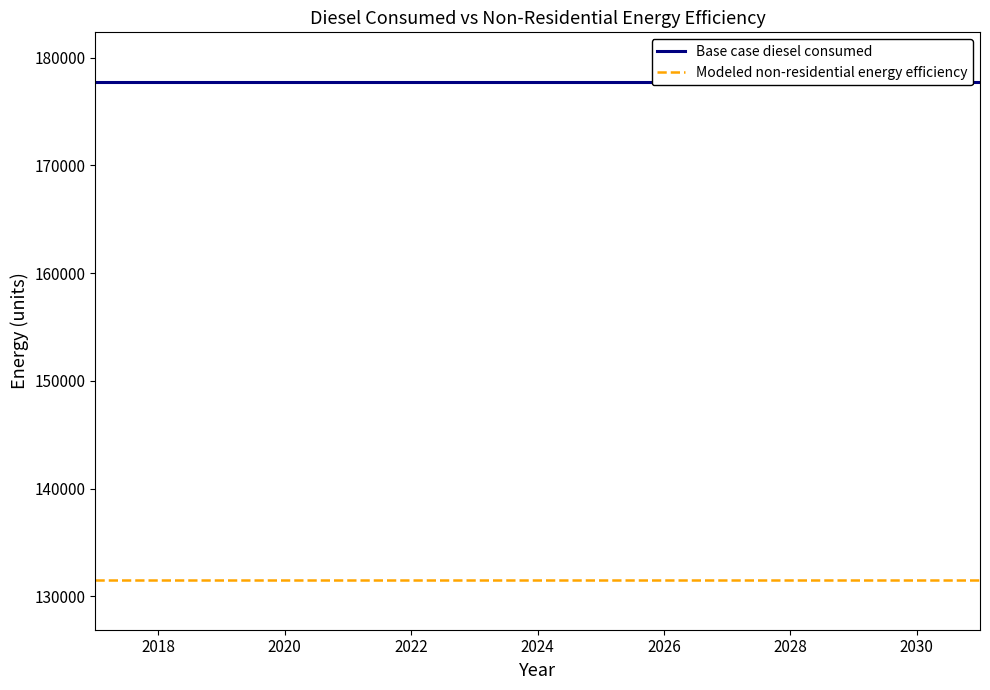

Does the chart have visible grid lines?

No